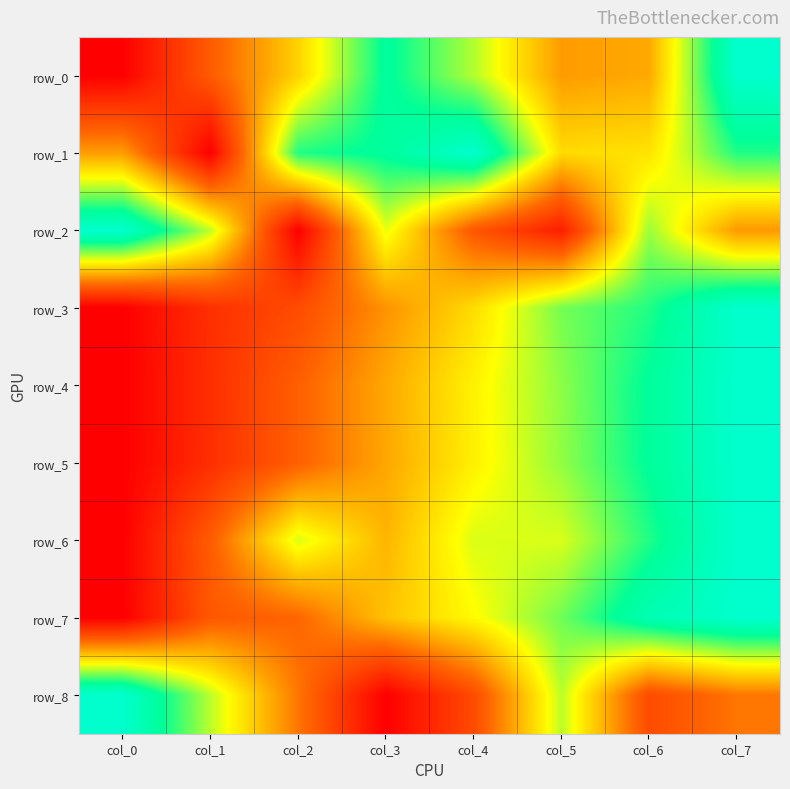

What value does the row_8 series have at col_0?

1.0